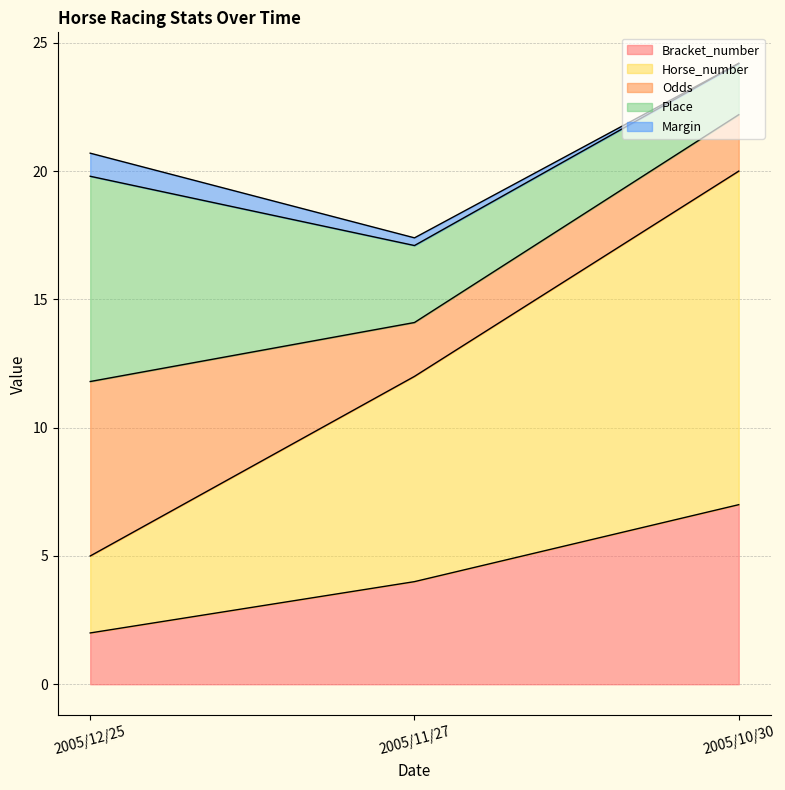

The value of Bracket_number at 2005/12/25 is 2.0. True or false?

True